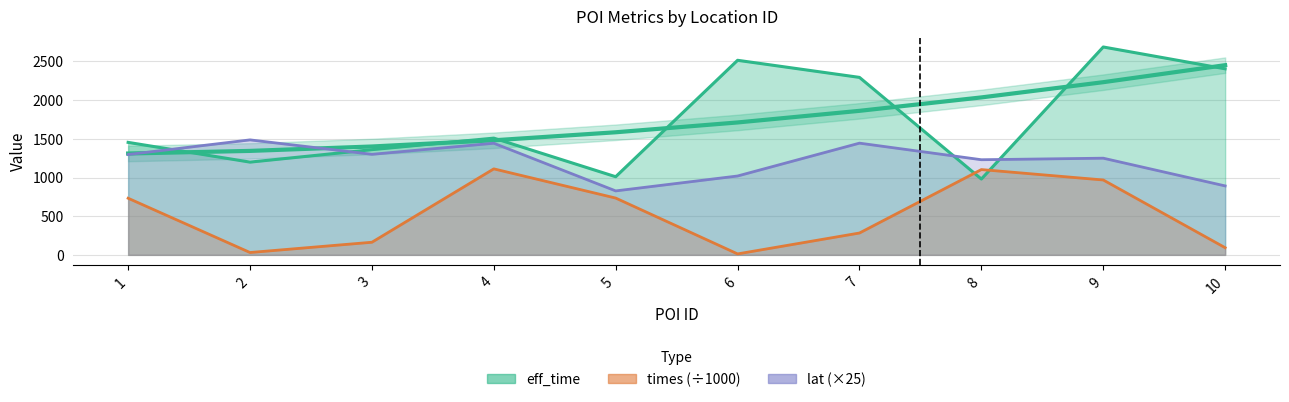

What is the difference between the second highest and minimum values in the lat series?

617.3